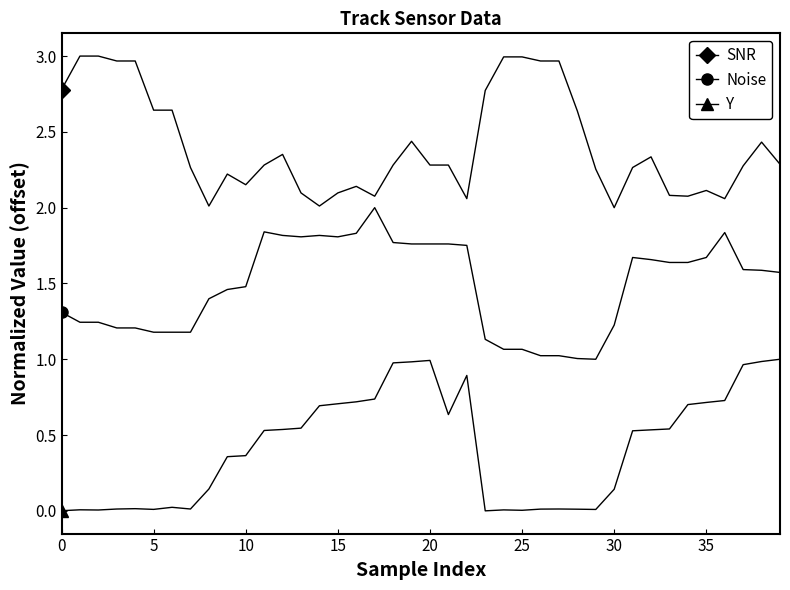

True or false: Noise and SNR intersect in this chart.

False